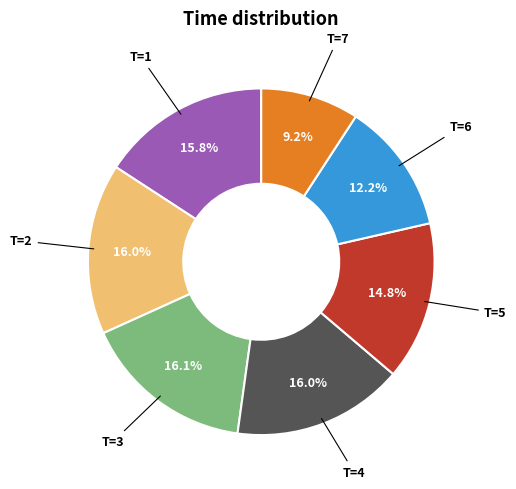

Is there a majority slice in this chart?

No